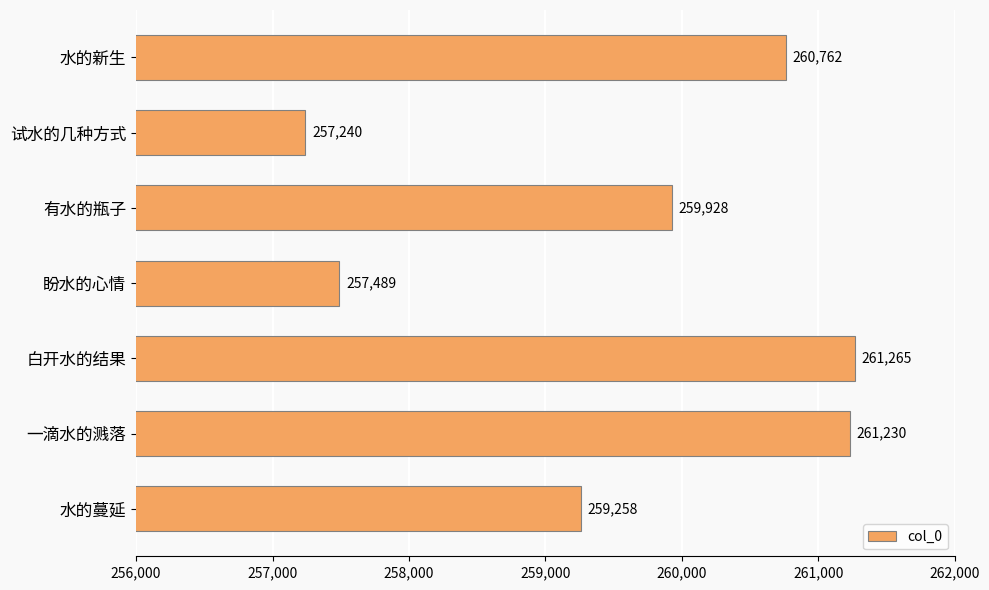

Rank the categories by value from lowest to highest.

试水的几种方式, 盼水的心情, 水的蔓延, 有水的瓶子, 水的新生, 一滴水的溅落, 白开水的结果